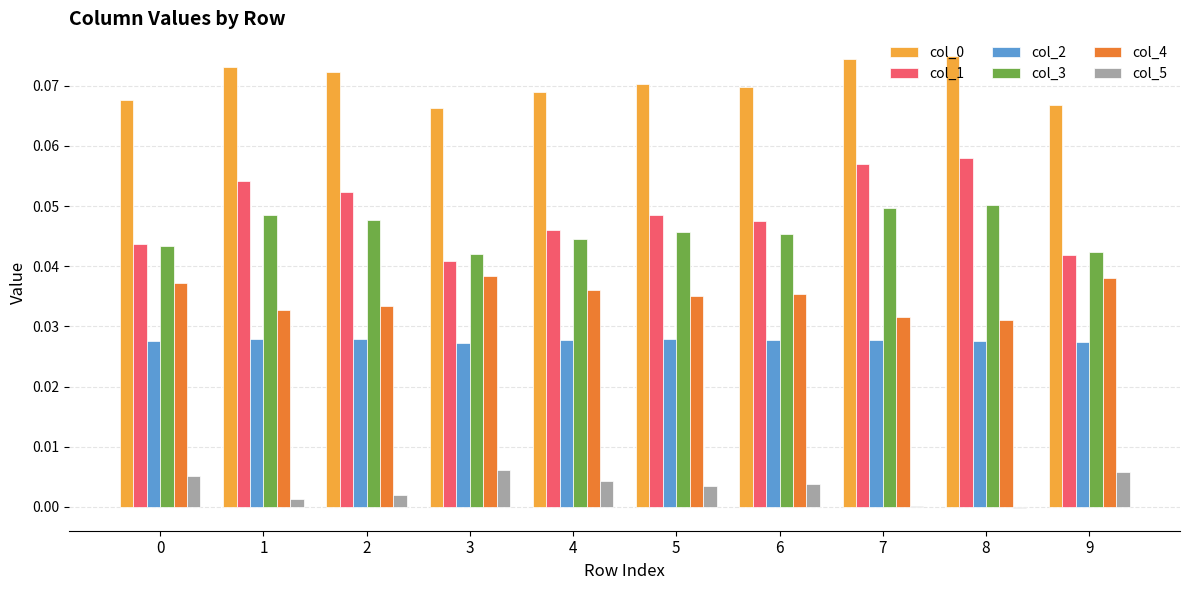

The value of col_3 at 5 is 0.1. True or false?

False